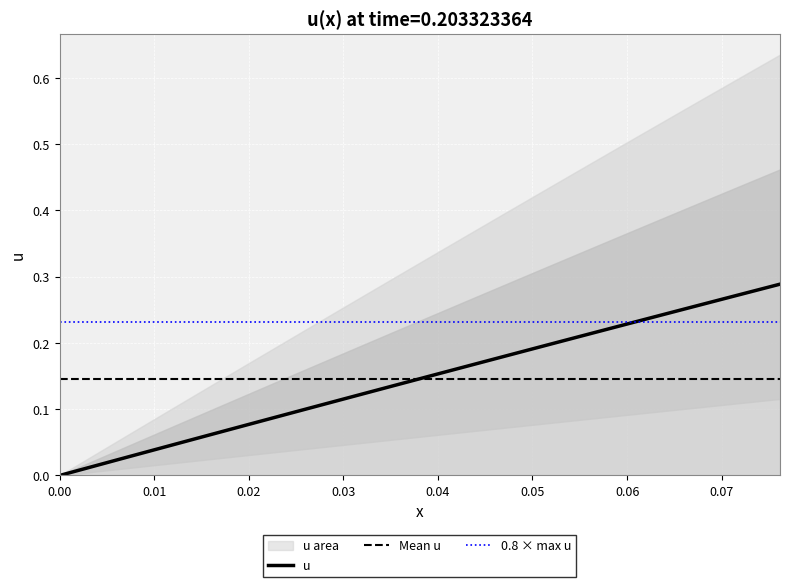

How many data points are above 0?

39